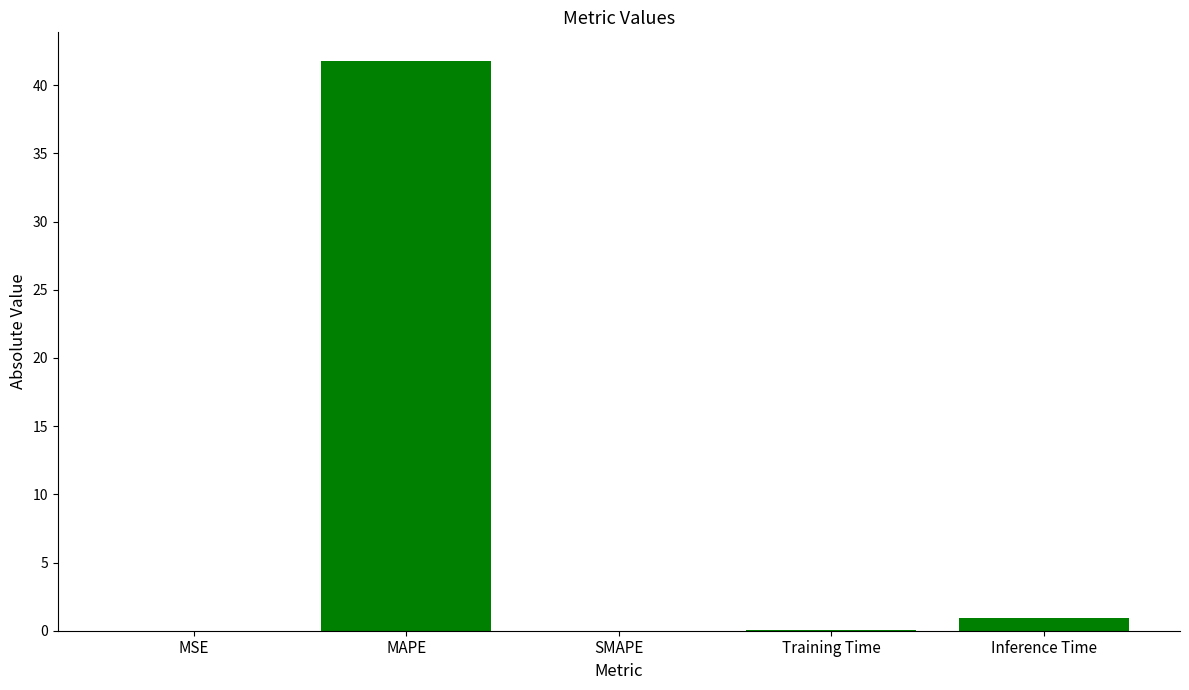

What is the difference between the values at MAPE and SMAPE?

41.8